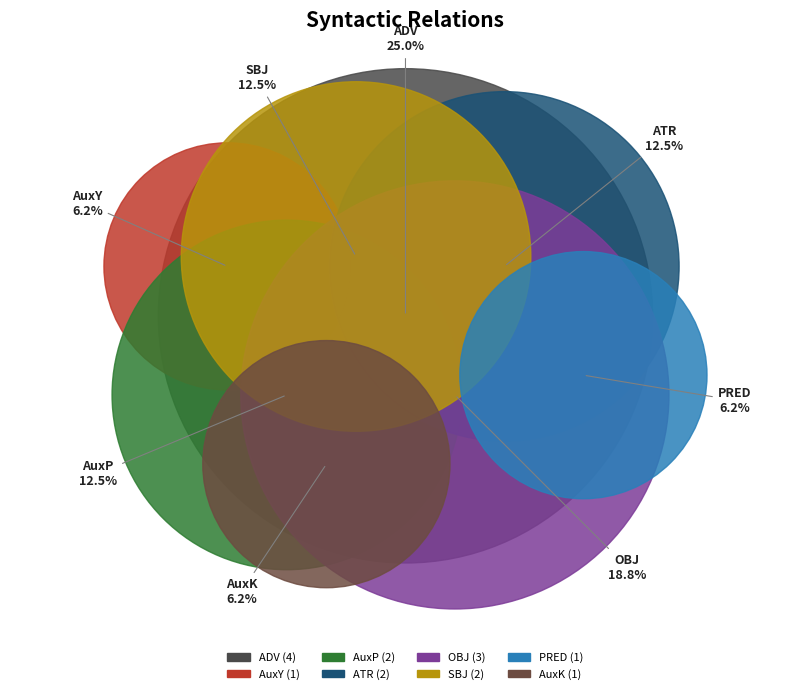

To the nearest percent, what is the average slice percentage?

12%